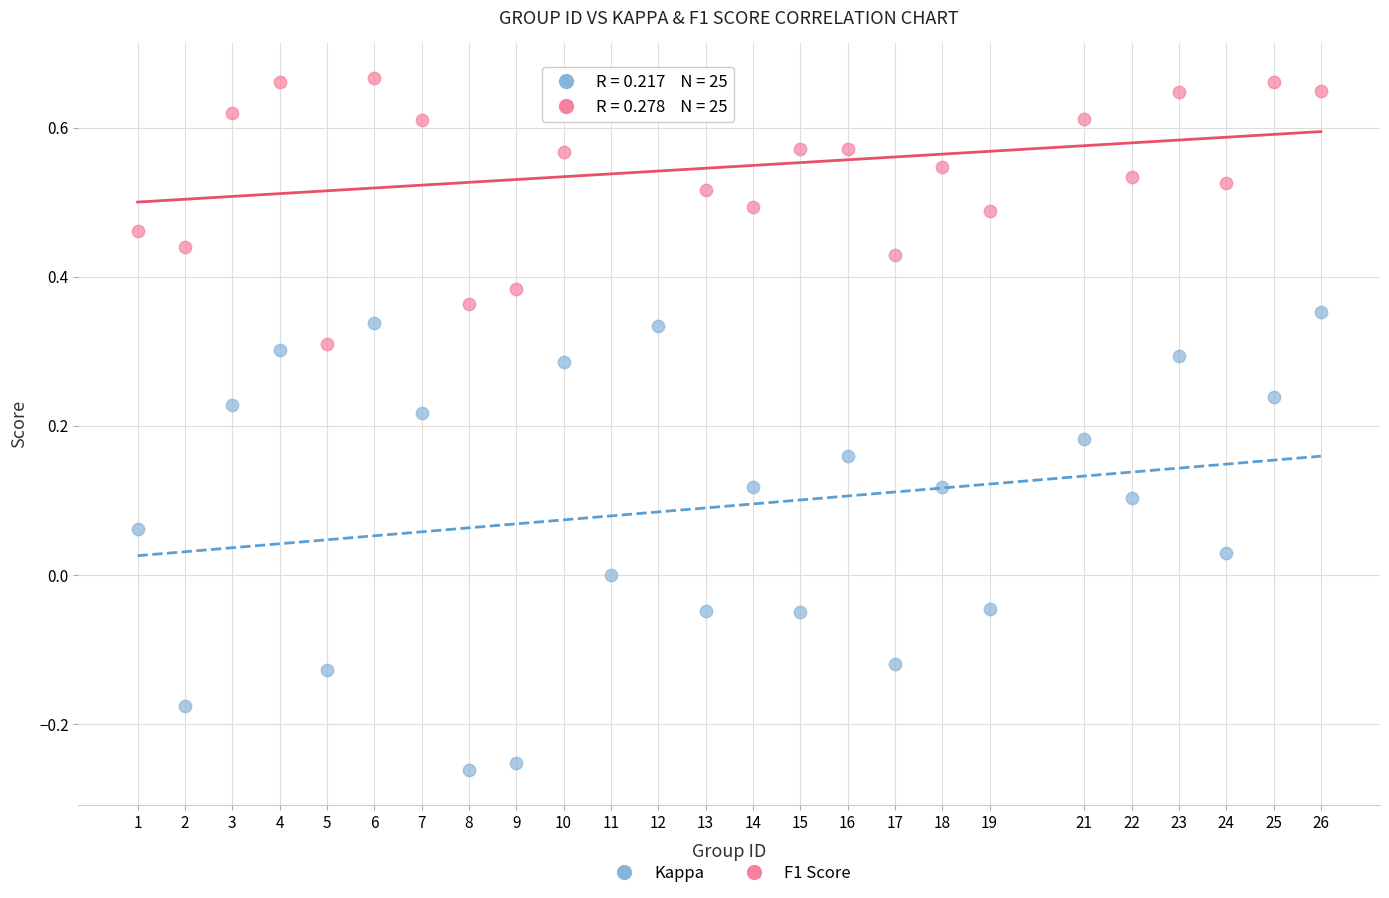

What are all the series names shown in the legend?

Kappa, F1 Score